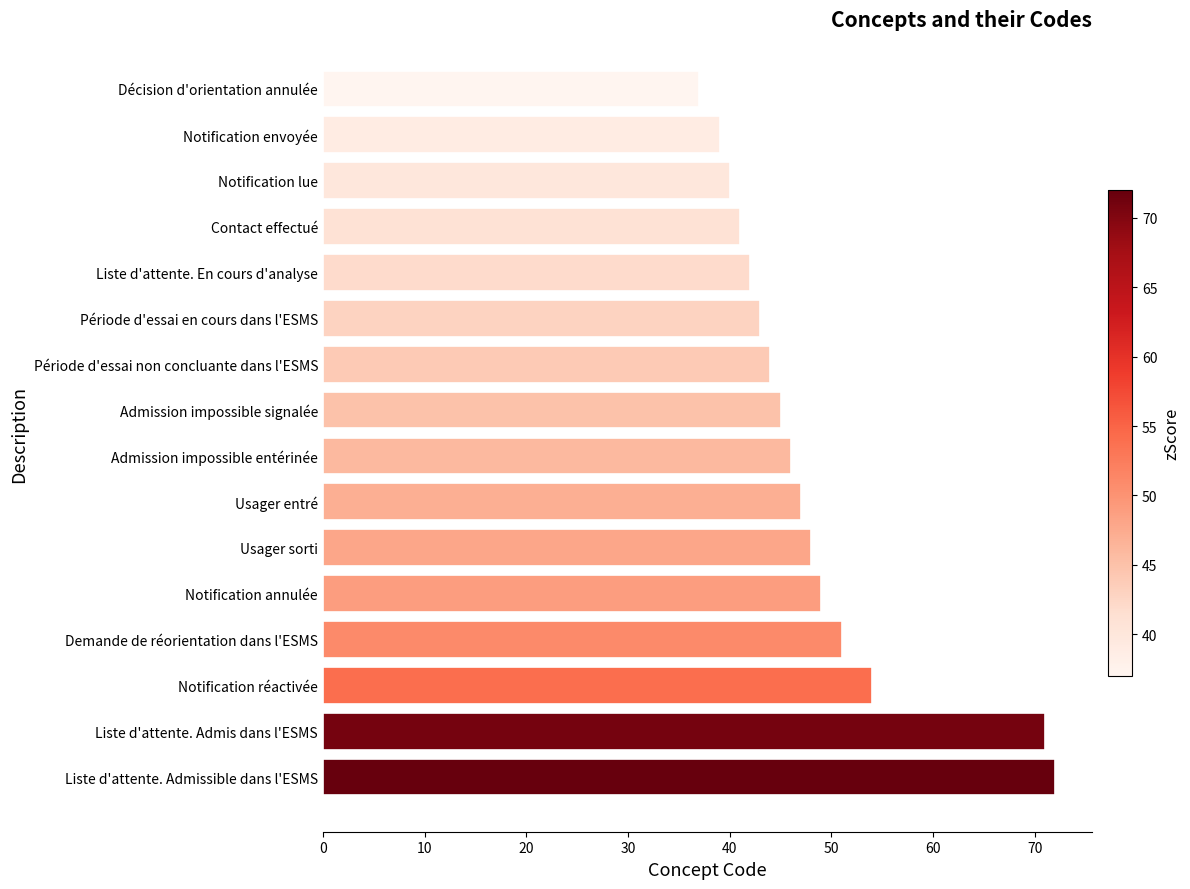

Is it true that the value at Liste d'attente. Admissible dans l'ESMS is 36?

False